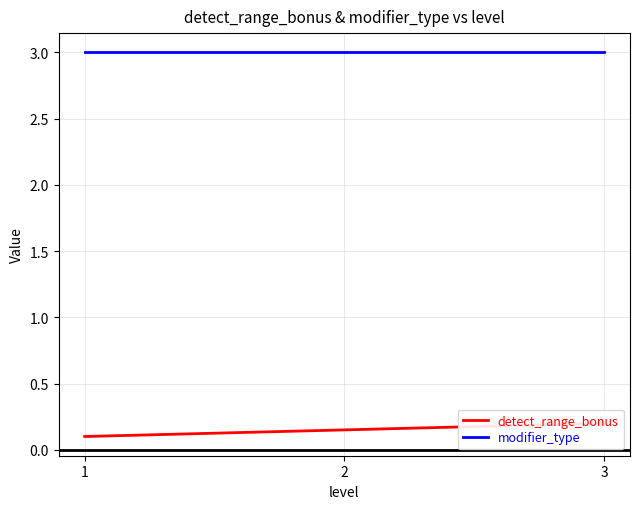

What is the sum of all modifier_type values?

9.0